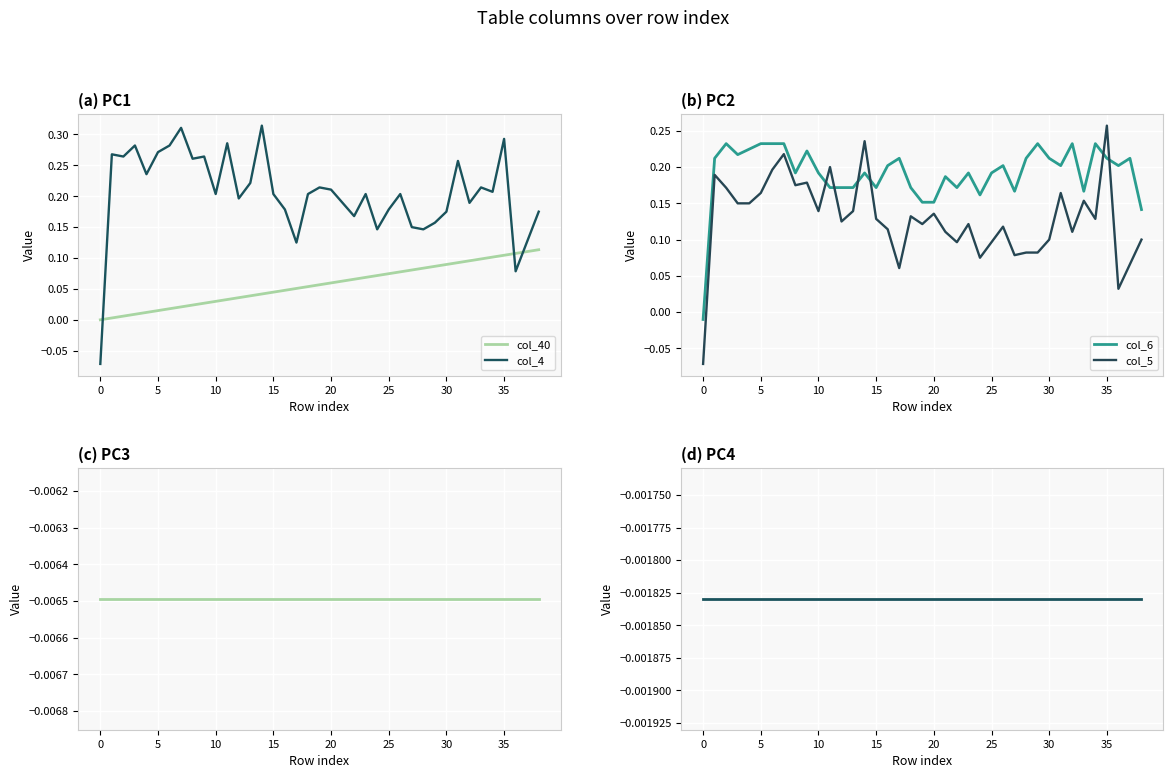

What is the label of the 30th point from the left?

29